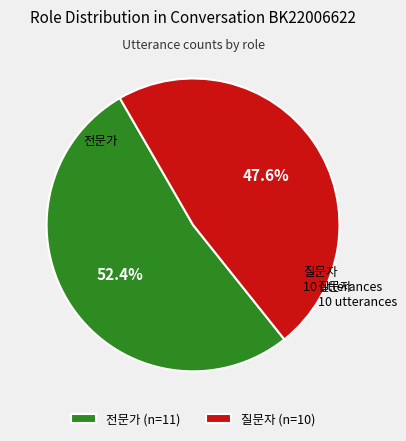

How many slices are in this pie chart?

2